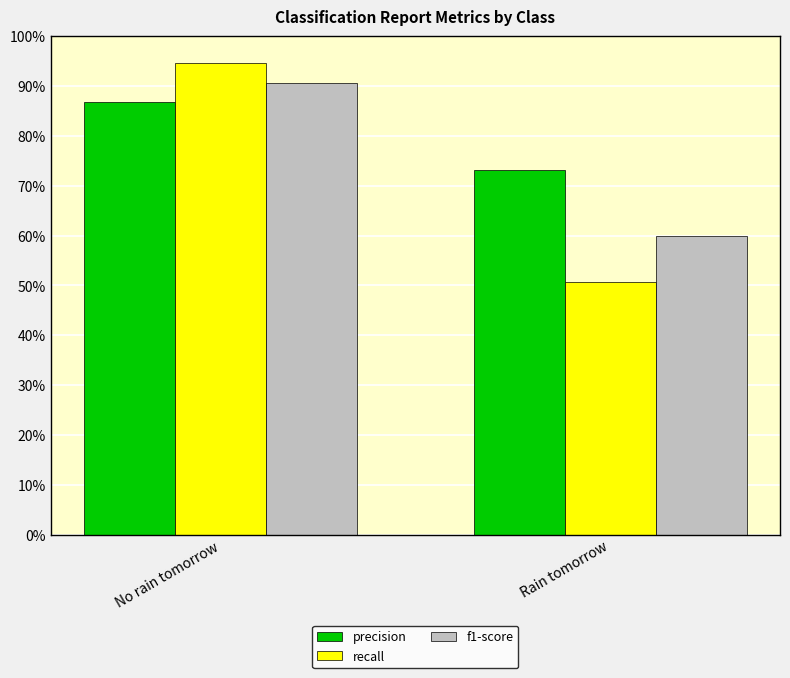

Are the bars grouped side by side (vs. stacked)?

Yes